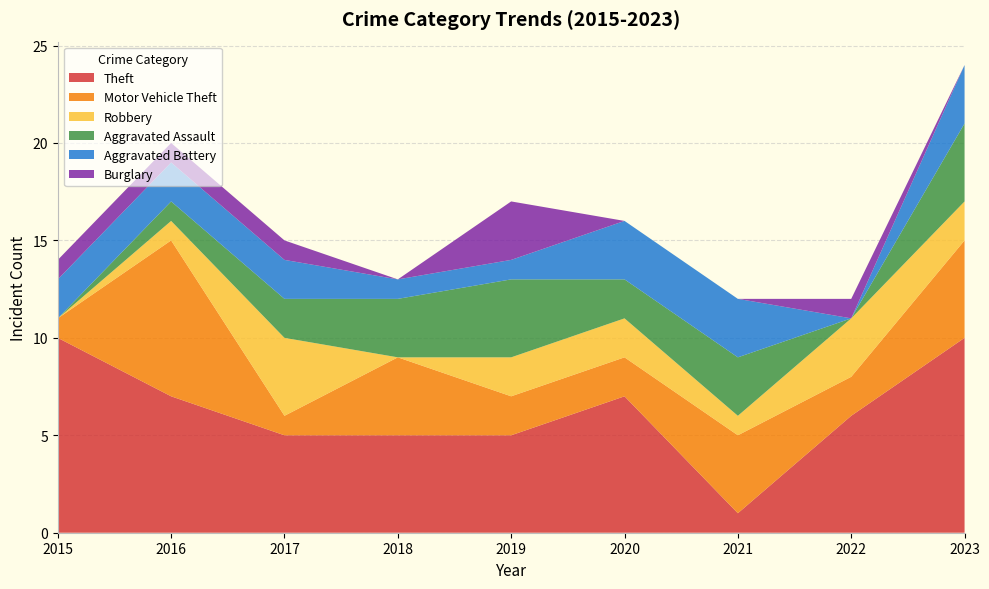

Reading left to right, list all the values displayed in this chart.

Theft: 10	7	5	5	5	7	1	6	10
Motor Vehicle Theft: 1	8	1	4	2	2	4	2	5
Robbery: 0	1	4	0	2	2	1	3	2
Aggravated Assault: 0	1	2	3	4	2	3	0	4
Aggravated Battery: 2	2	2	1	1	3	3	0	3
Burglary: 1	1	1	0	3	0	0	1	0